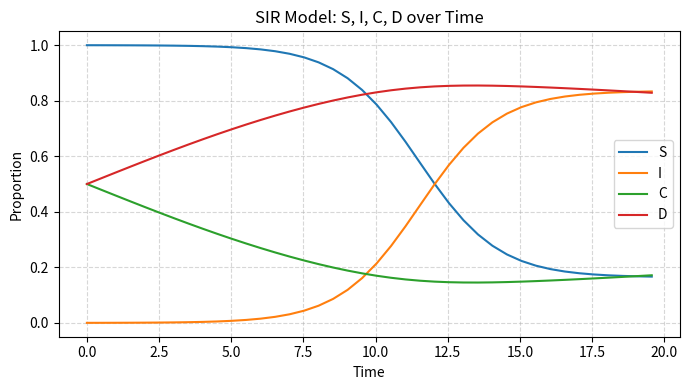

How many times do S and D cross each other?

1